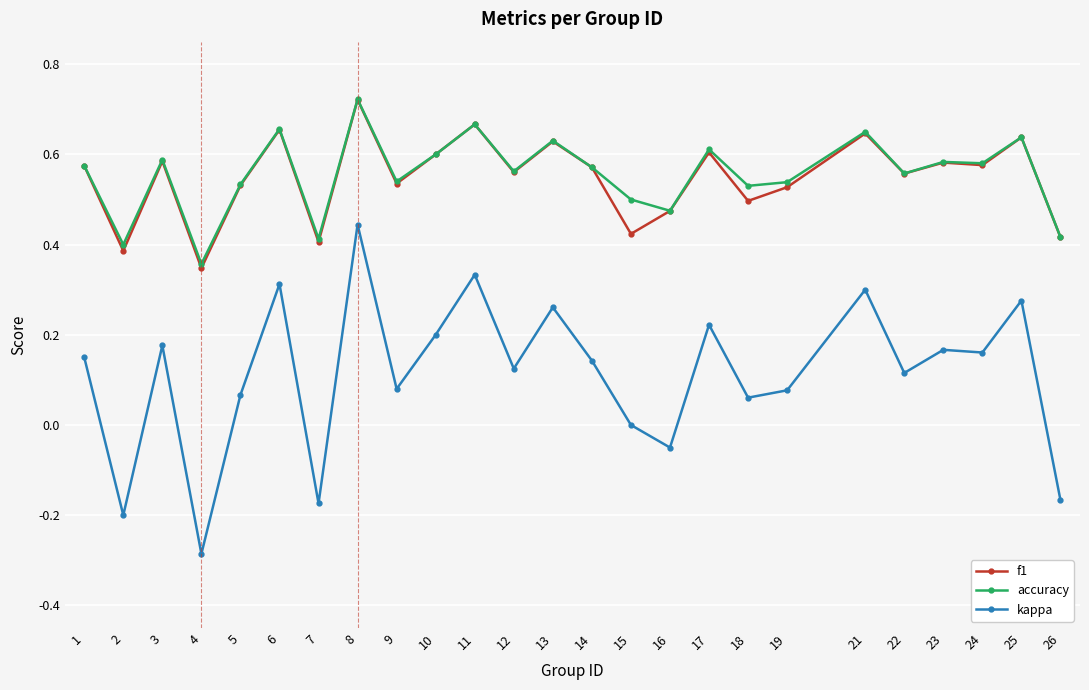

What is the total value across all series at 5?

1.1